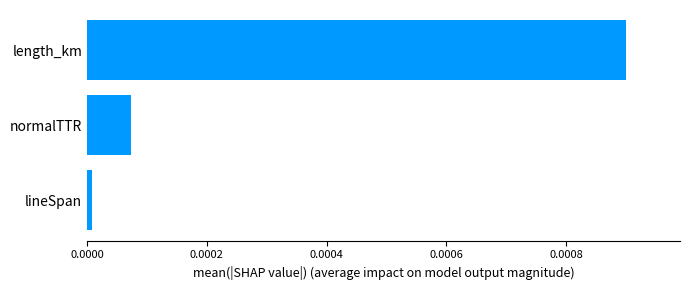

Is it true that the value at normalTTR is 0.0?

True